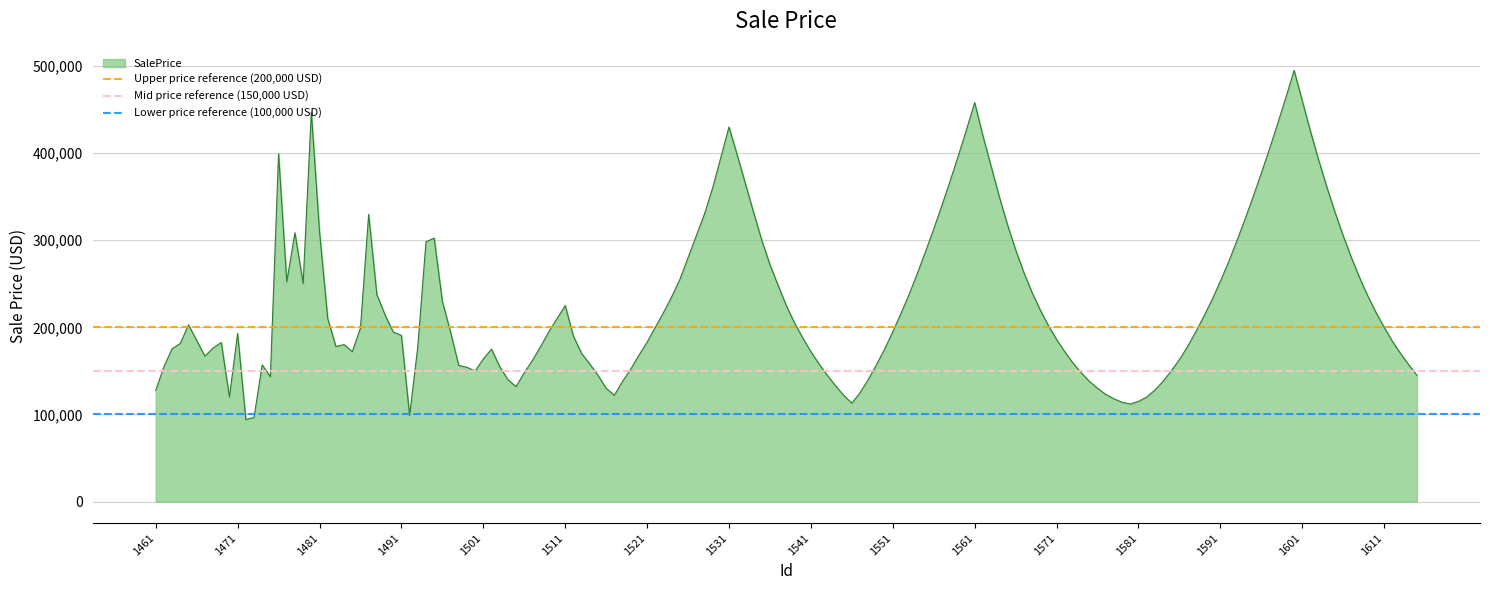

What is the lowest value of the SalePrice series?

94310.0